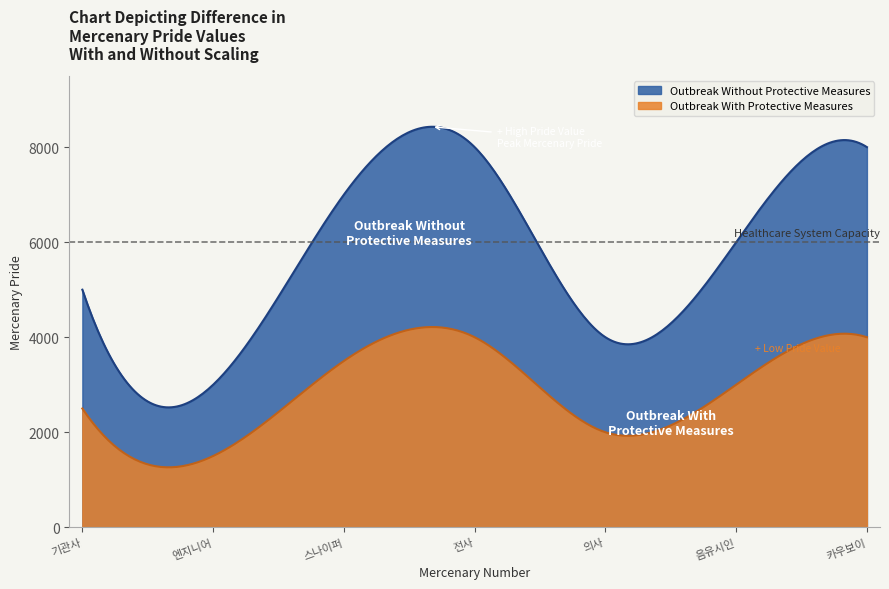

At which category is the sum across all series the highest?

3